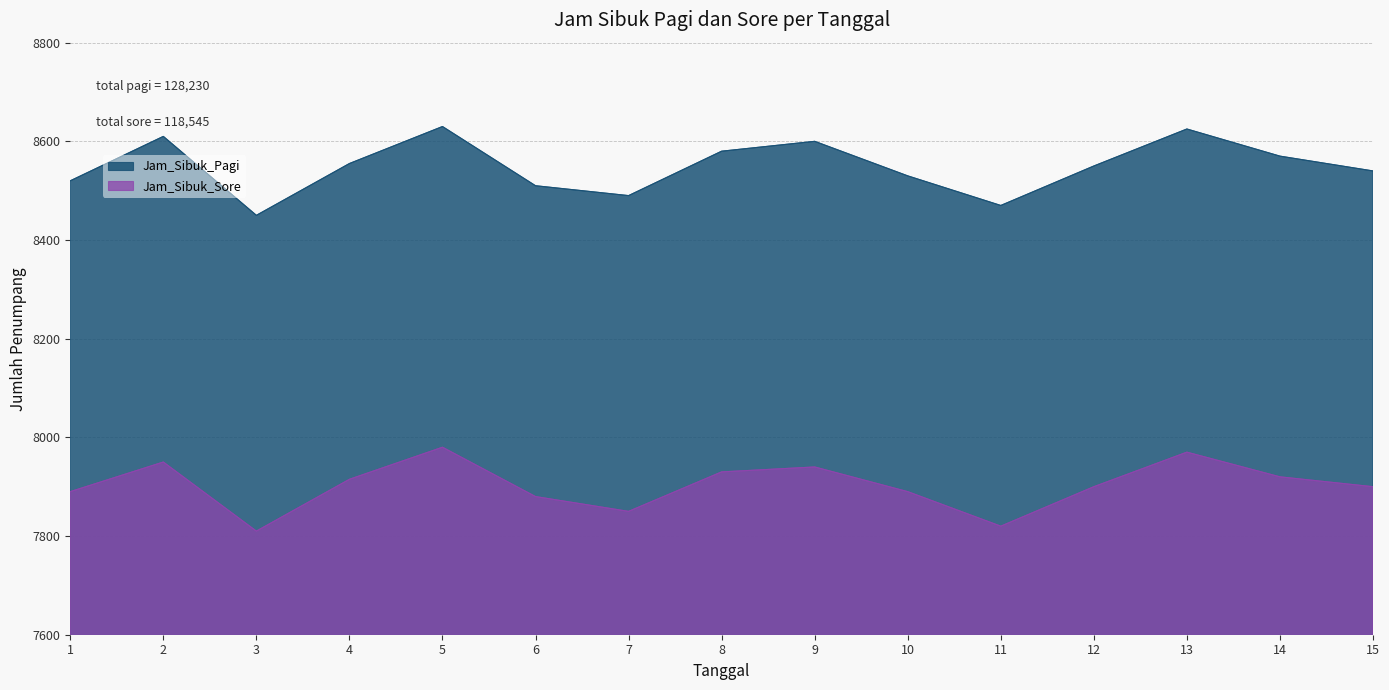

How many values in the Jam_Sibuk_Pagi series are below 8550?

7